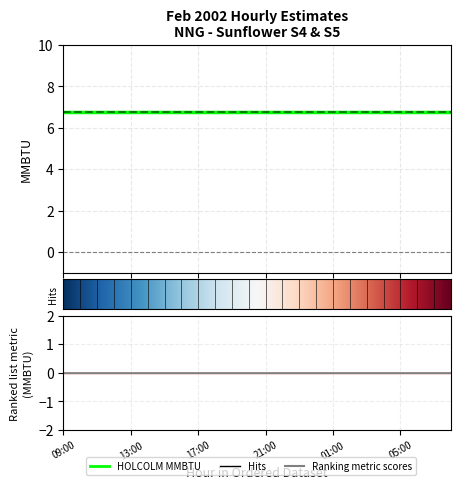

True or false: S4 MMBTU has more than 1 interior local peaks.

False